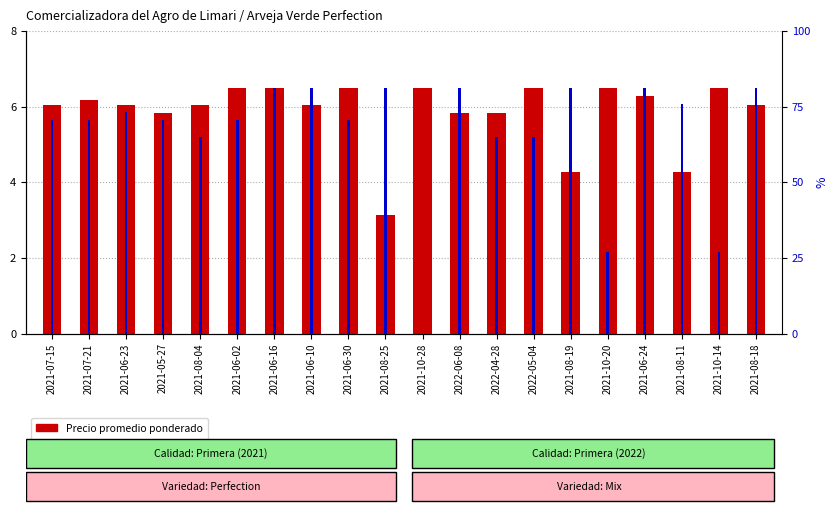

What are all the series names shown in the legend?

Precio promedio ponderado, Precio $/Kg (norm)